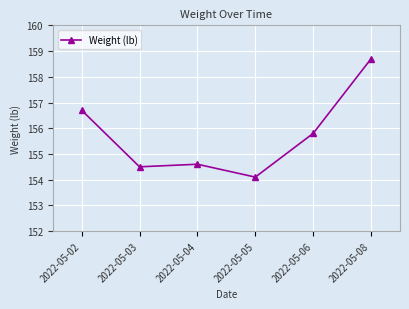

True or false: there are more than 2 points higher than both neighbors.

False